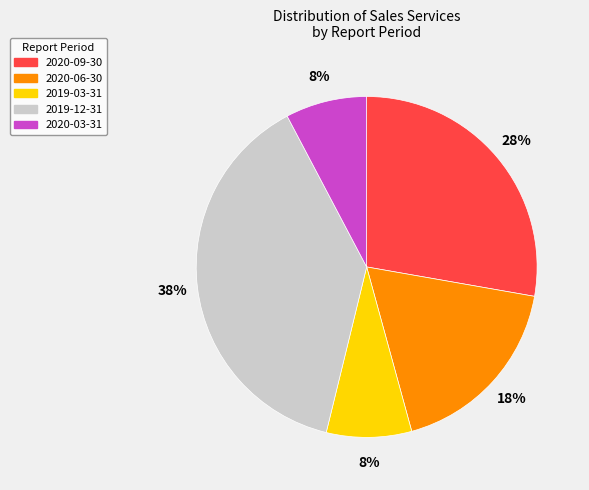

What is the largest slice in the pie chart?

2019-12-31